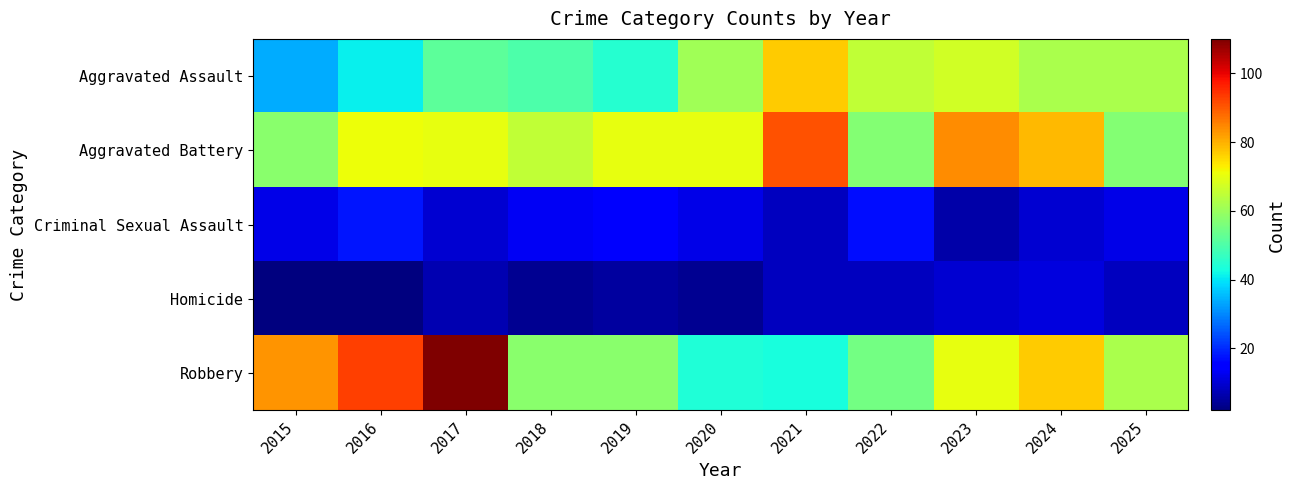

At 2016, list the series in order from smallest to largest.

Homicide, Criminal Sexual Assault, Aggravated Assault, Aggravated Battery, Robbery